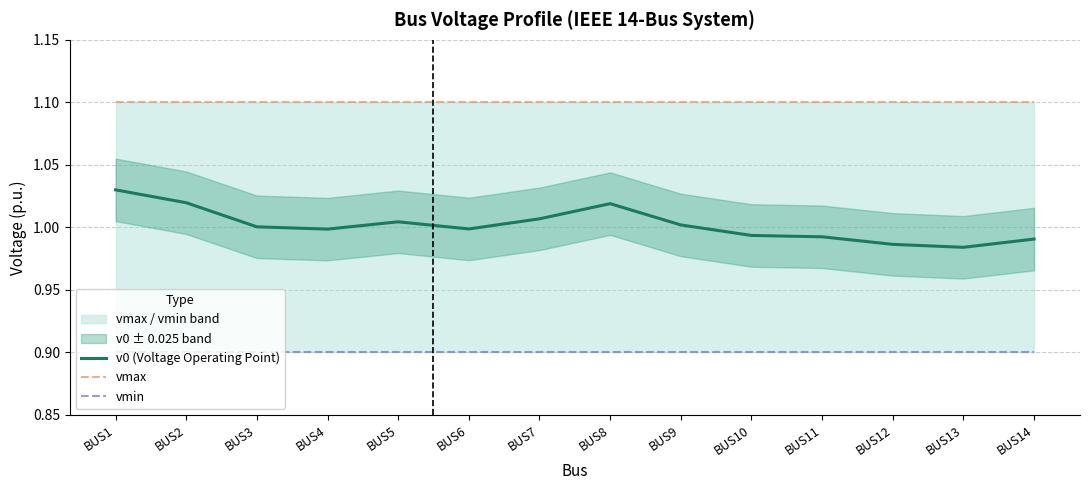

Reading right to left, list all the values displayed in this chart.

v0 (Voltage Operating Point): BUS14=1.0	BUS13=1.0	BUS12=1.0	BUS11=1.0	BUS10=1.0	BUS9=1.0	BUS8=1.0	BUS7=1.0	BUS6=1.0	BUS5=1.0	BUS4=1.0	BUS3=1.0	BUS2=1.0	BUS1=1.0
vmax: BUS14=1.1	BUS13=1.1	BUS12=1.1	BUS11=1.1	BUS10=1.1	BUS9=1.1	BUS8=1.1	BUS7=1.1	BUS6=1.1	BUS5=1.1	BUS4=1.1	BUS3=1.1	BUS2=1.1	BUS1=1.1
vmin: BUS14=0.9	BUS13=0.9	BUS12=0.9	BUS11=0.9	BUS10=0.9	BUS9=0.9	BUS8=0.9	BUS7=0.9	BUS6=0.9	BUS5=0.9	BUS4=0.9	BUS3=0.9	BUS2=0.9	BUS1=0.9